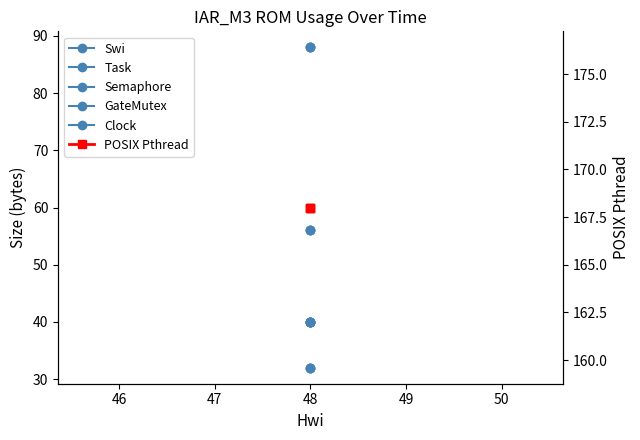

Which series has the largest total across all categories?

POSIX Pthread